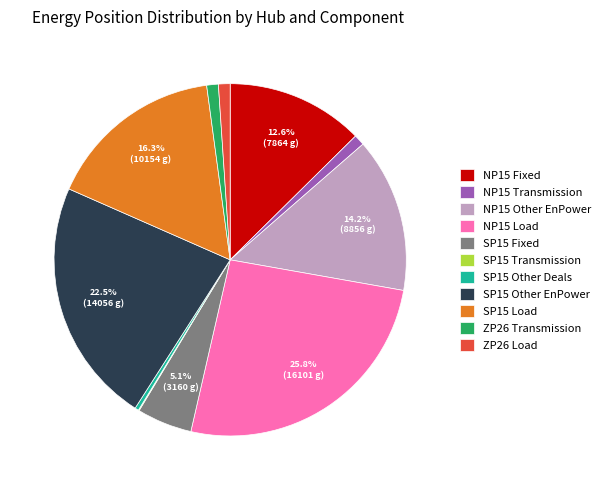

Which category has the biggest portion of the pie?

NP15 Load